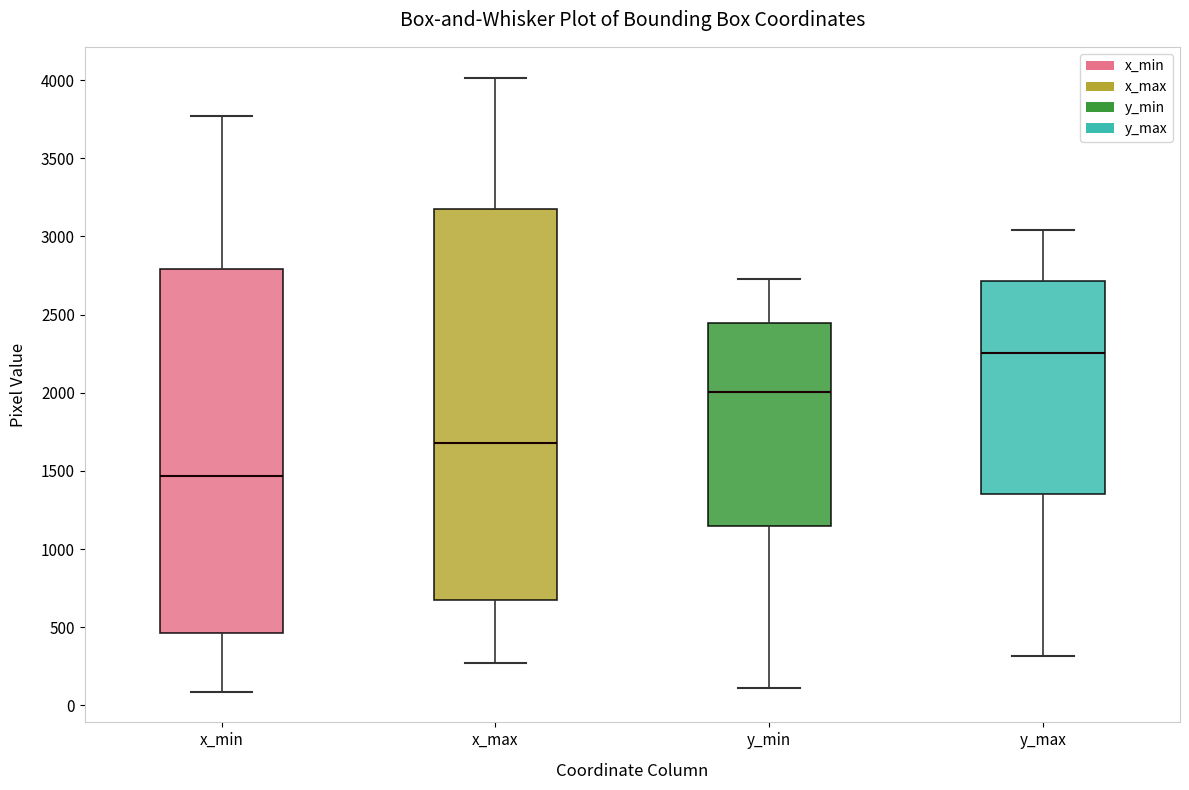

Which box's median line is the lowest?

x_min